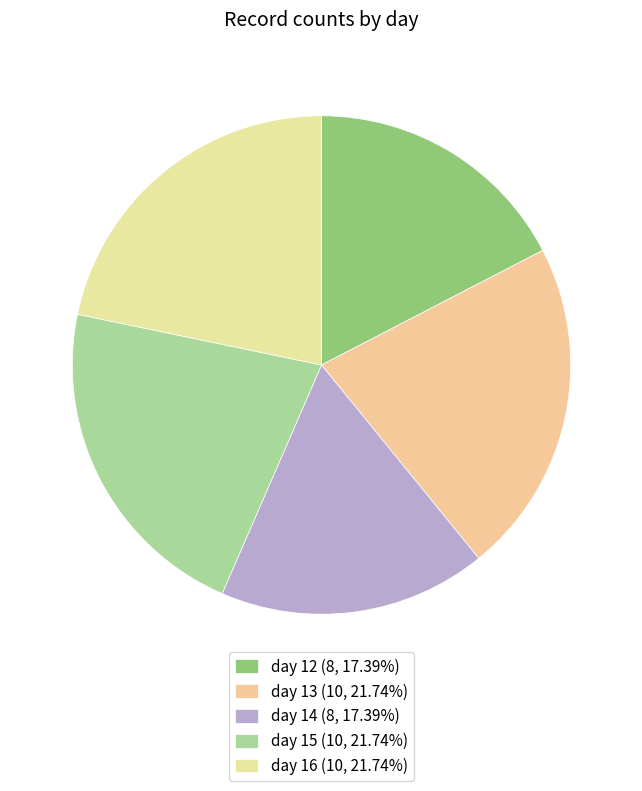

True or false: day 16 accounts for 22% of the total.

True